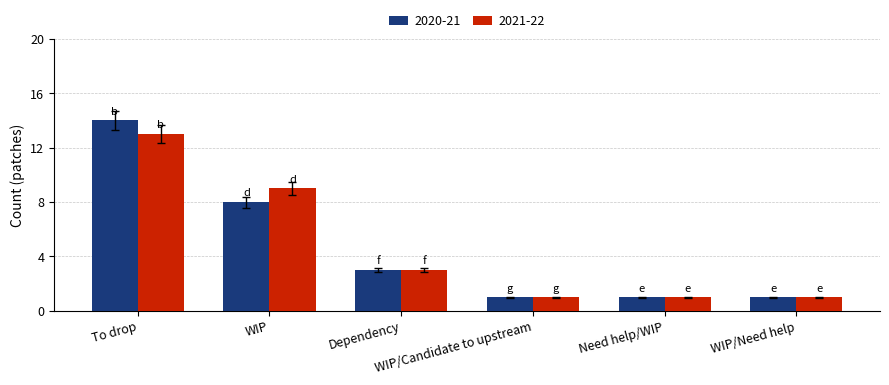

Which category has the highest value in the 2021-22 series?

To drop